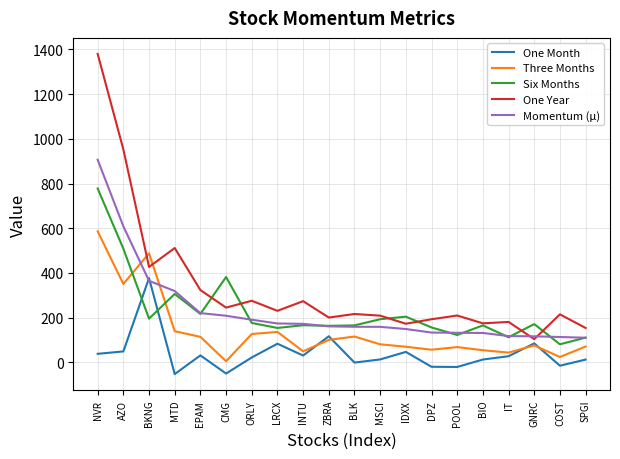

Where do Three Months and One Month first cross each other?

INTU and ZBRA